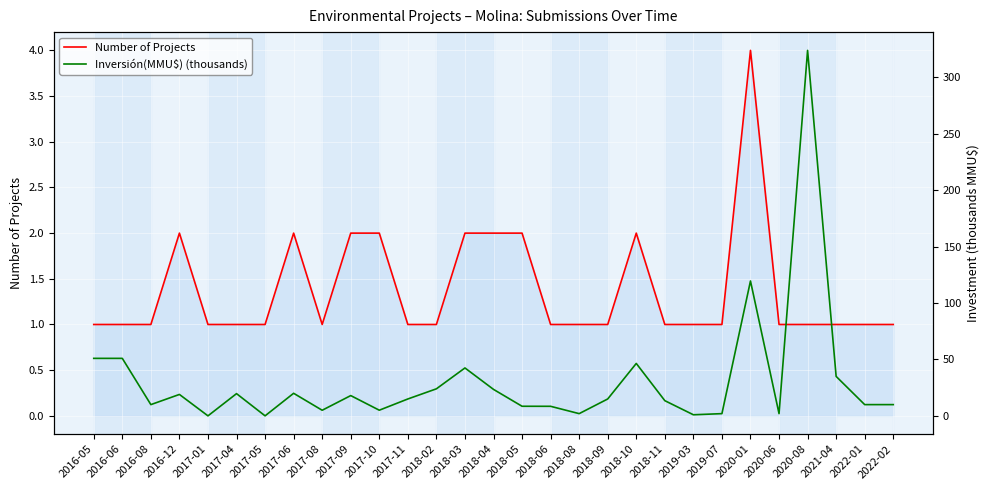

Which category has the highest value in the Inversión(MMU$) (thousands) series?

2020-08